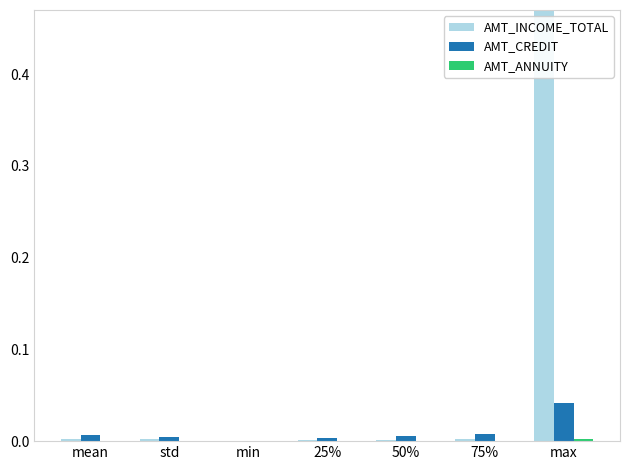

Reading left to right, transcribe all the data shown in this chart.

AMT_INCOME_TOTAL: mean=0.0	std=0.0	min=0.0	25%=0.0	50%=0.0	75%=0.0	max=1.0
AMT_CREDIT: mean=0.0	std=0.0	min=0.0	25%=0.0	50%=0.0	75%=0.0	max=0.0
AMT_ANNUITY: mean=0.0	std=0.0	min=0.0	25%=0.0	50%=0.0	75%=0.0	max=0.0